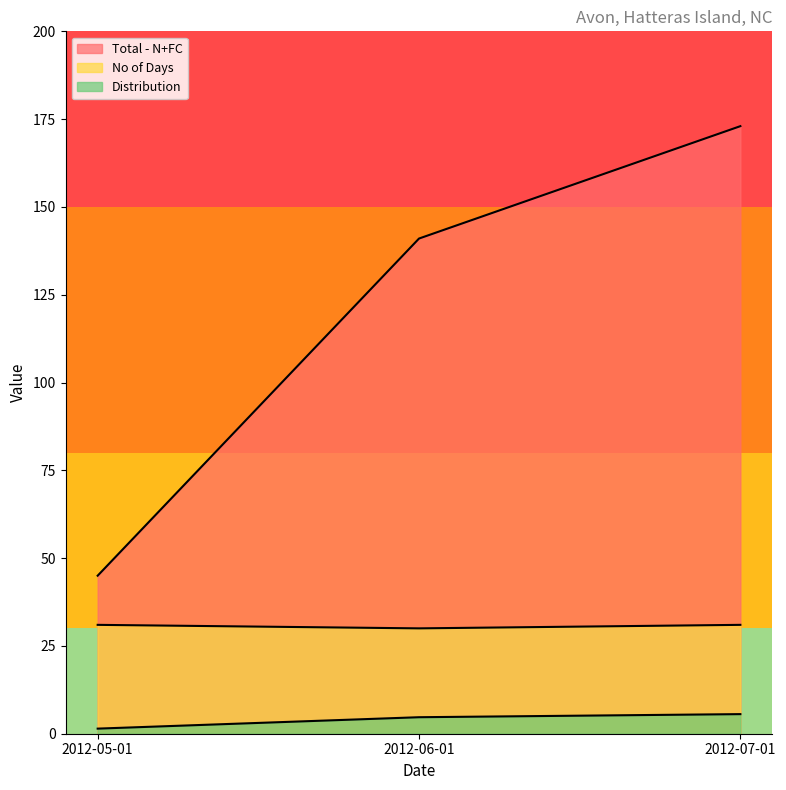

What is the minimum value for Total - N+FC?

45.0